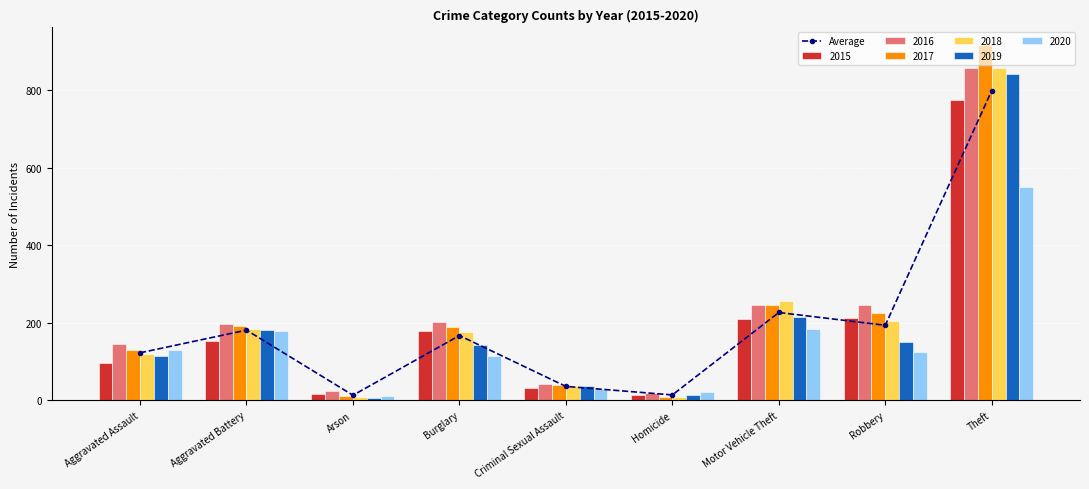

The chart shows a value of 311.1 at Motor Vehicle Theft. True or false?

False